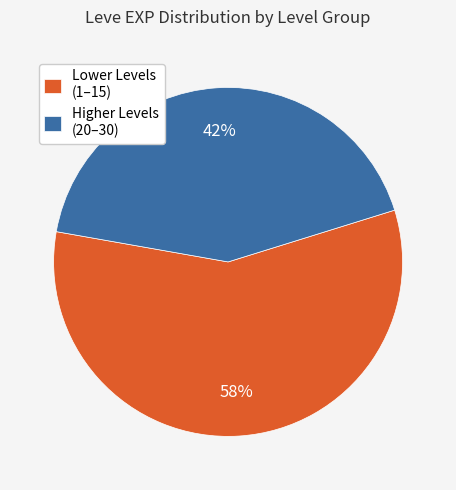

Combined, do Lower Levels (1–15) and Higher Levels (20–30) account for over 50%?

Yes